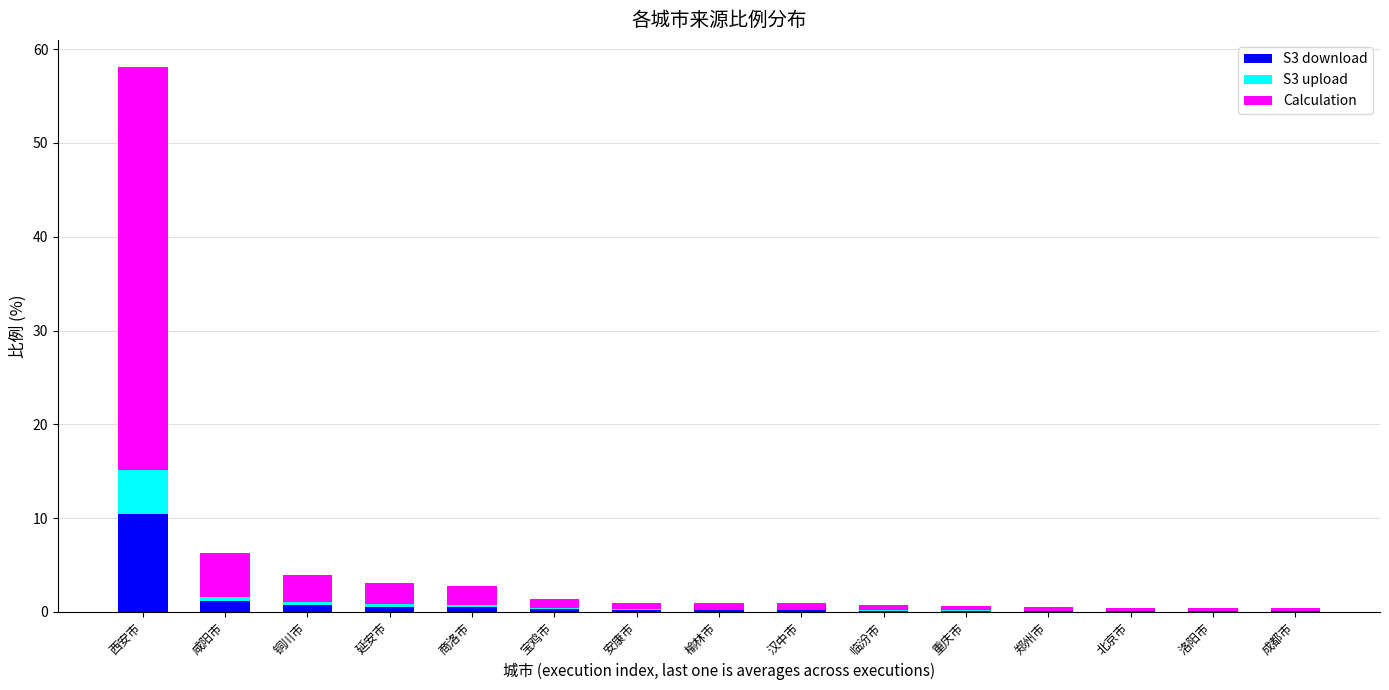

At which category is the sum across all series the highest?

西安市